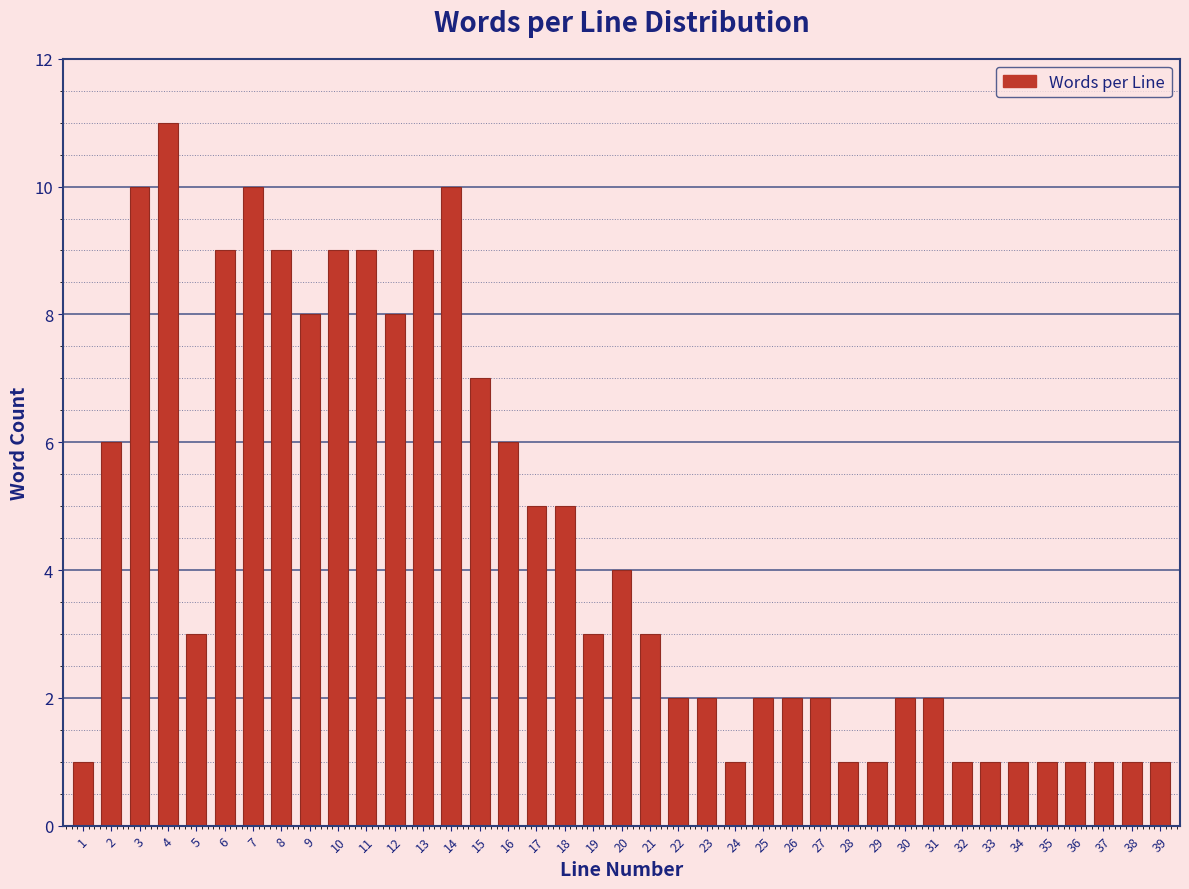

What is the value of the 27th bar from the left?

2